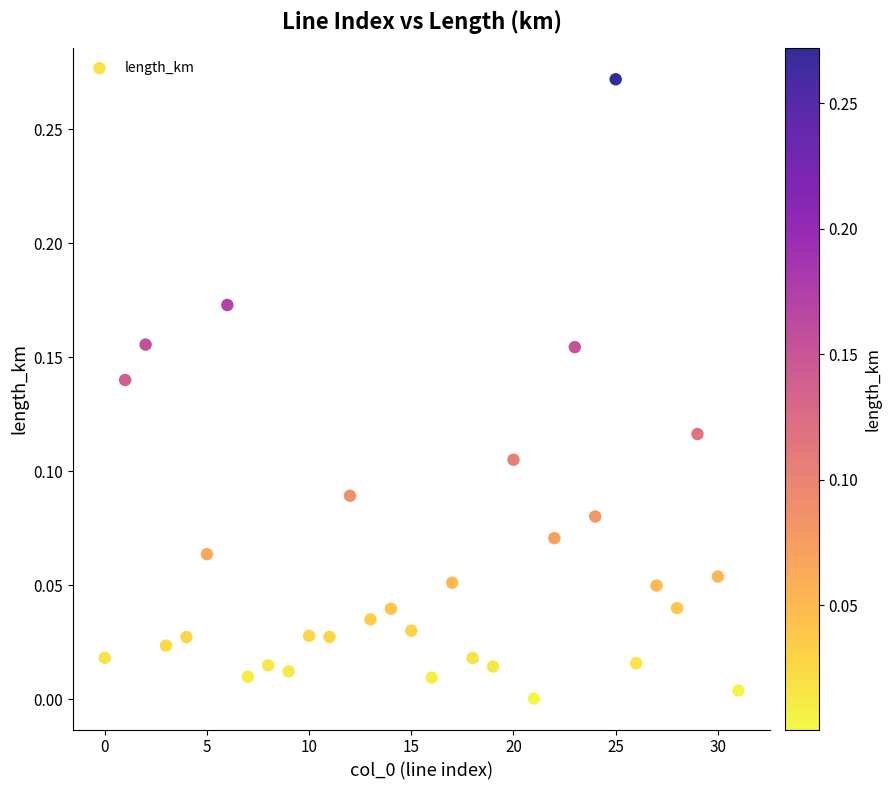

How many data points are displayed?

32